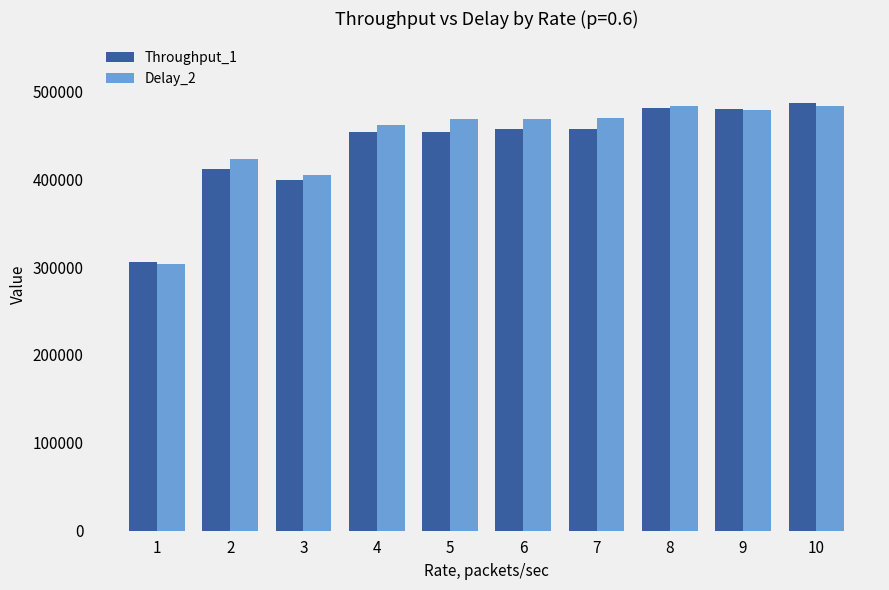

Is the value of Throughput_1 at 6 greater than the value of Delay_2 at 8?

No